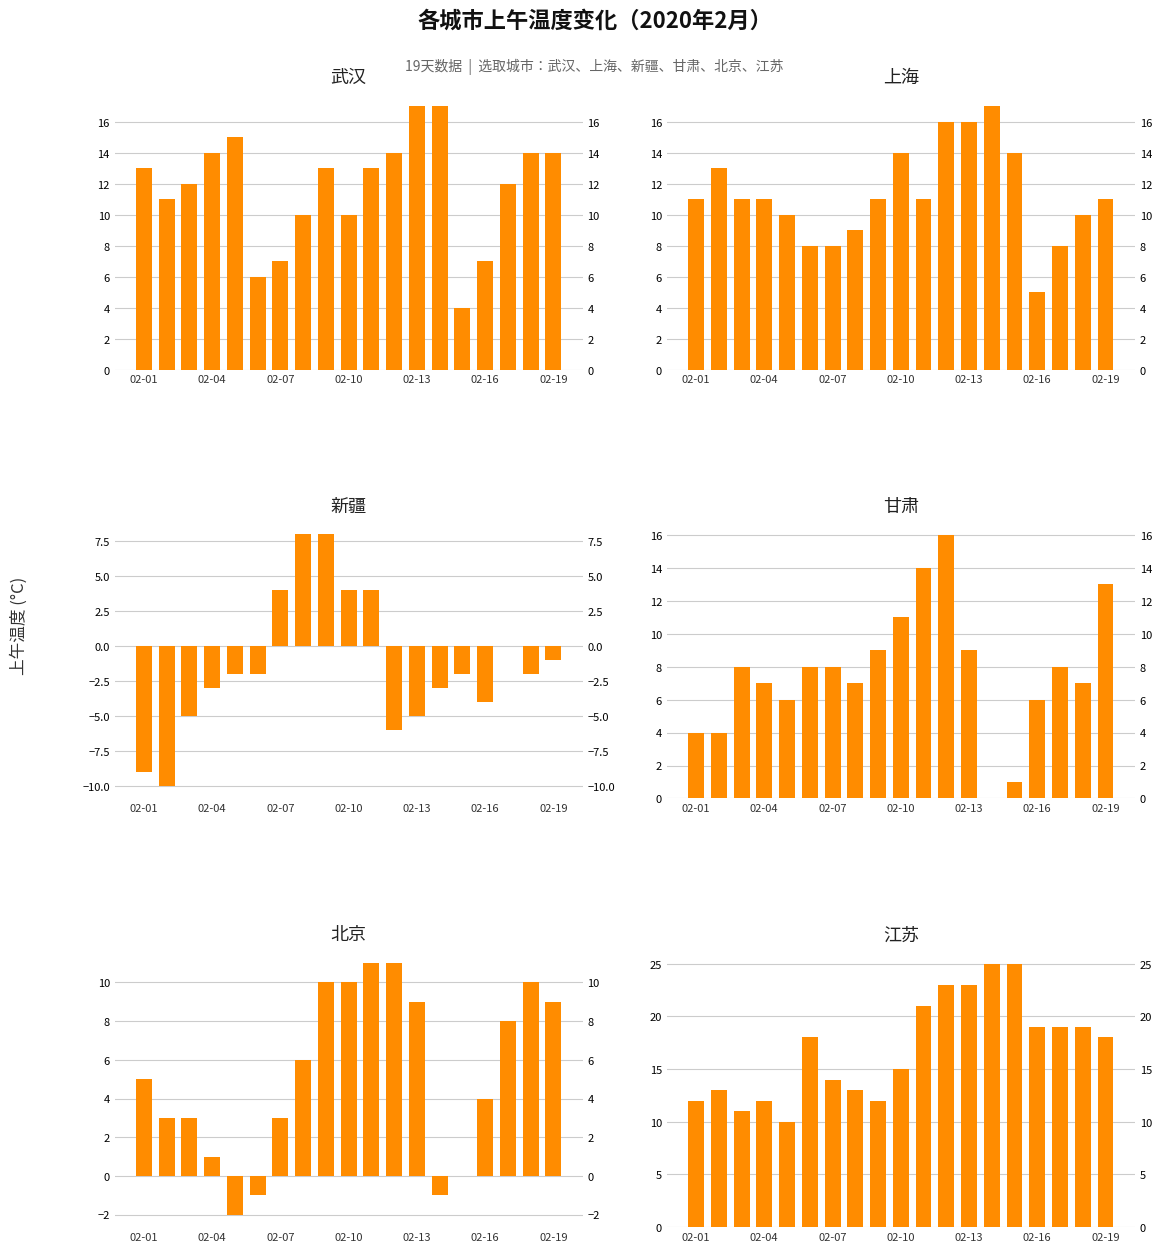

At which category is the sum across all series the highest?

10